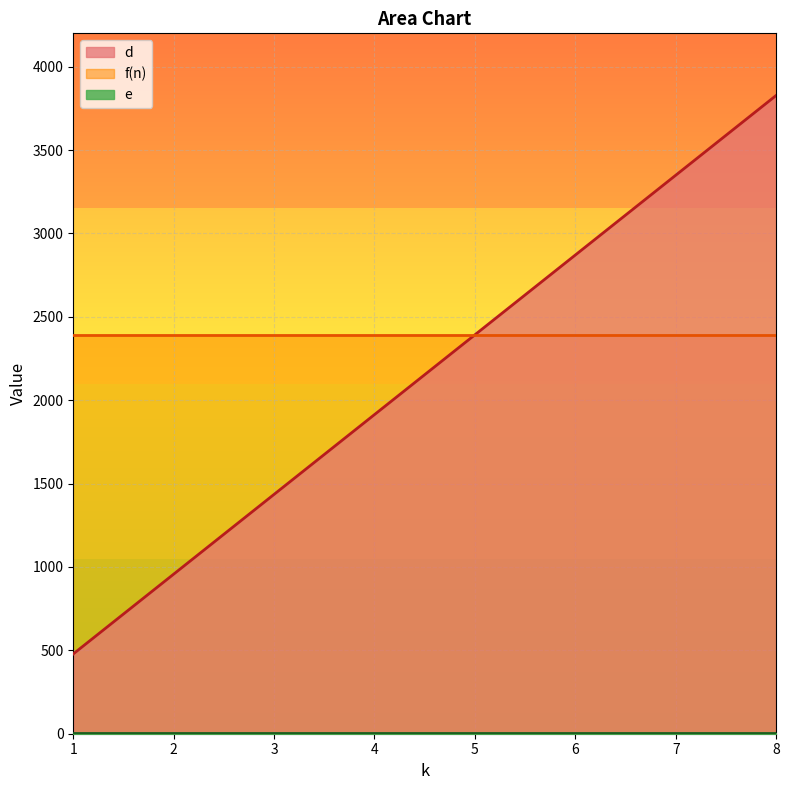

True or false: e and f(n) intersect in this chart.

False